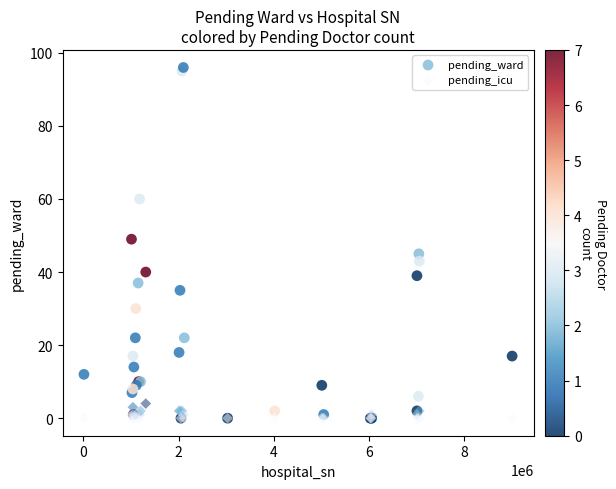

Which series contains the highest Y value?

pending_ward